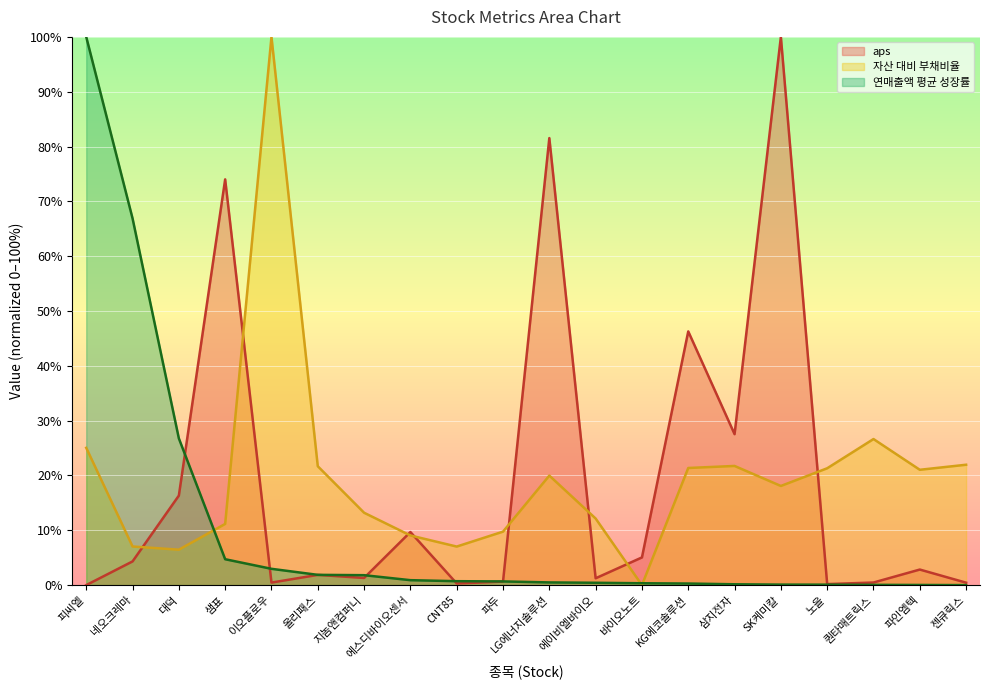

What is the difference between the 자산 대비 부채비율 values at 피씨엘 and 이오플로우?

75.0